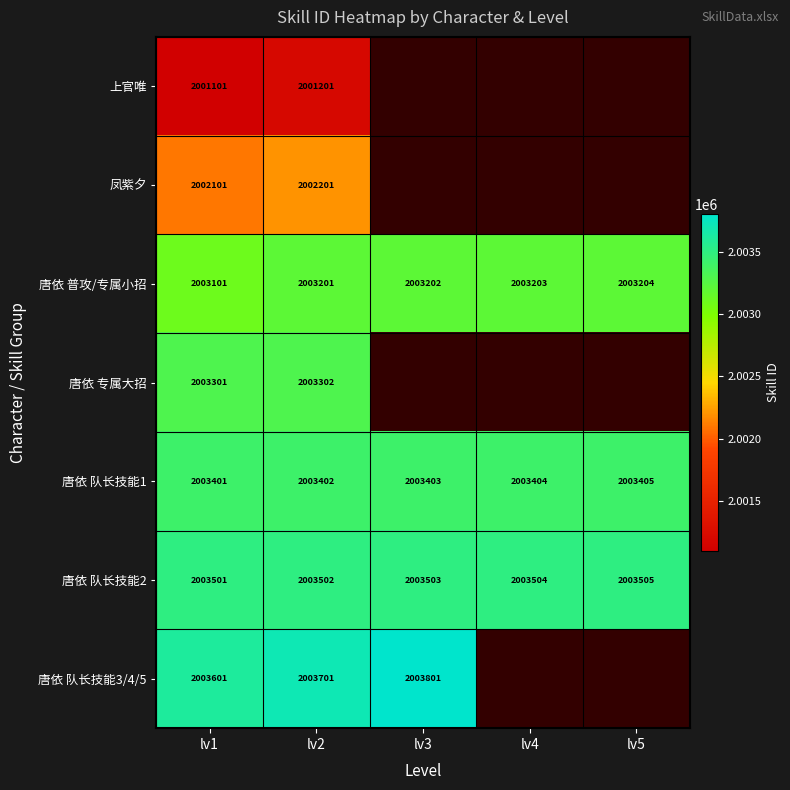

What is the spread (max minus min) of values at lv2?

2500